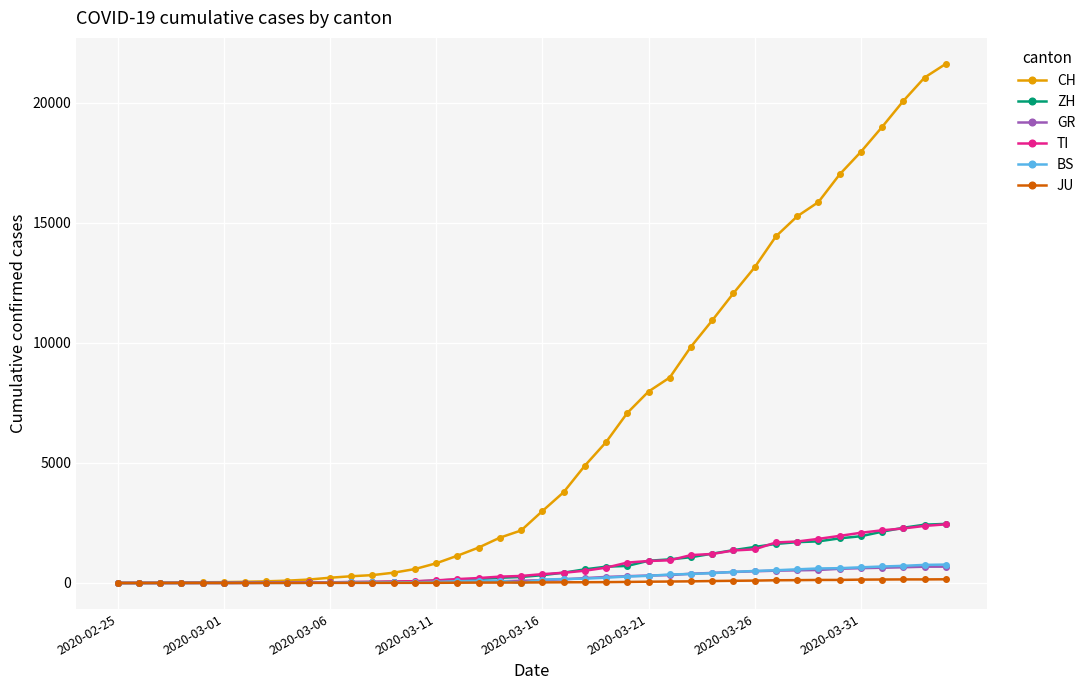

Which series has the largest total across all categories?

CH